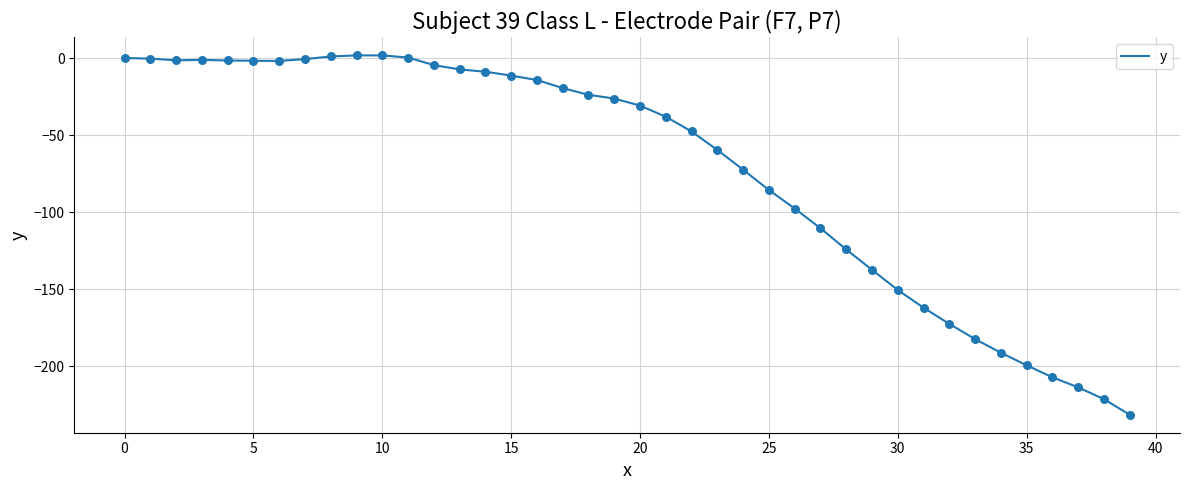

What is the difference between the maximum and minimum values?

233.3